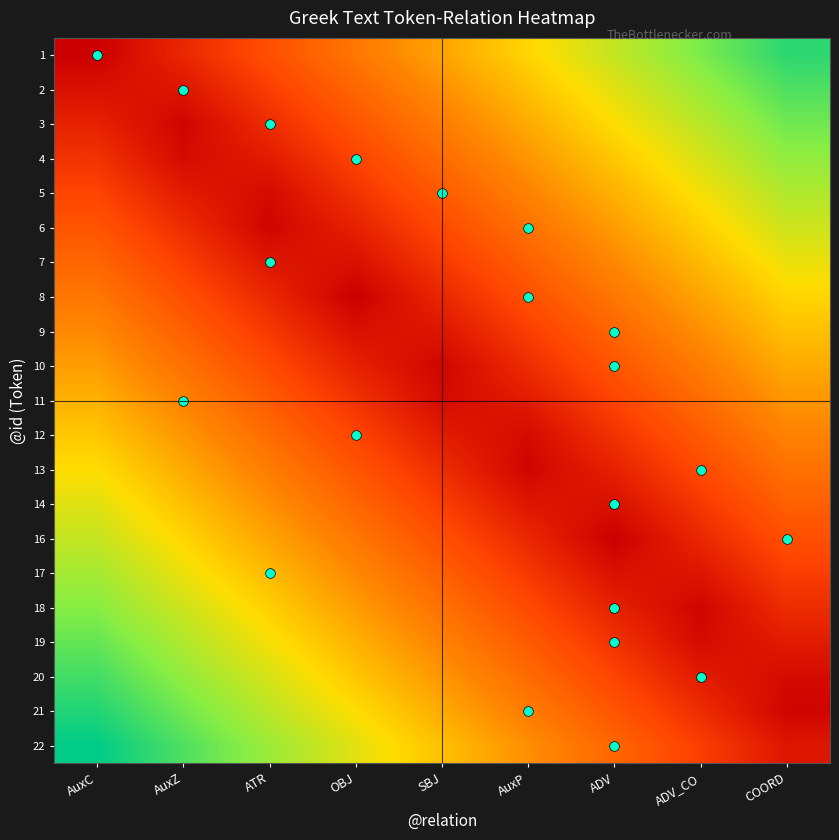

Reading left to right, list all the values displayed in this chart.

1: AuxC=0.0	AuxZ=0.1	ATR=0.2	OBJ=0.3	SBJ=0.5	AuxP=0.6	ADV=0.7	ADV_CO=0.8	COORD=0.9
2: AuxC=0.1	AuxZ=0.1	ATR=0.2	OBJ=0.3	SBJ=0.4	AuxP=0.5	ADV=0.7	ADV_CO=0.8	COORD=0.9
3: AuxC=0.1	AuxZ=0.0	ATR=0.1	OBJ=0.2	SBJ=0.4	AuxP=0.5	ADV=0.6	ADV_CO=0.7	COORD=0.8
4: AuxC=0.1	AuxZ=0.0	ATR=0.1	OBJ=0.2	SBJ=0.3	AuxP=0.4	ADV=0.6	ADV_CO=0.7	COORD=0.8
5: AuxC=0.2	AuxZ=0.1	ATR=0.0	OBJ=0.1	SBJ=0.3	AuxP=0.4	ADV=0.5	ADV_CO=0.6	COORD=0.7
6: AuxC=0.2	AuxZ=0.1	ATR=0.0	OBJ=0.1	SBJ=0.2	AuxP=0.3	ADV=0.5	ADV_CO=0.6	COORD=0.7
7: AuxC=0.3	AuxZ=0.2	ATR=0.1	OBJ=0.1	SBJ=0.2	AuxP=0.3	ADV=0.4	ADV_CO=0.5	COORD=0.6
8: AuxC=0.3	AuxZ=0.2	ATR=0.1	OBJ=0.0	SBJ=0.1	AuxP=0.2	ADV=0.3	ADV_CO=0.5	COORD=0.6
9: AuxC=0.4	AuxZ=0.3	ATR=0.2	OBJ=0.1	SBJ=0.1	AuxP=0.2	ADV=0.3	ADV_CO=0.4	COORD=0.5
10: AuxC=0.5	AuxZ=0.3	ATR=0.2	OBJ=0.1	SBJ=0.0	AuxP=0.1	ADV=0.2	ADV_CO=0.4	COORD=0.5
11: AuxC=0.5	AuxZ=0.4	ATR=0.3	OBJ=0.1	SBJ=0.0	AuxP=0.1	ADV=0.2	ADV_CO=0.3	COORD=0.4
12: AuxC=0.6	AuxZ=0.4	ATR=0.3	OBJ=0.2	SBJ=0.1	AuxP=0.0	ADV=0.1	ADV_CO=0.3	COORD=0.4
13: AuxC=0.6	AuxZ=0.5	ATR=0.4	OBJ=0.2	SBJ=0.1	AuxP=0.0	ADV=0.1	ADV_CO=0.2	COORD=0.3
14: AuxC=0.7	AuxZ=0.5	ATR=0.4	OBJ=0.3	SBJ=0.2	AuxP=0.1	ADV=0.1	ADV_CO=0.2	COORD=0.3
16: AuxC=0.7	AuxZ=0.6	ATR=0.5	OBJ=0.3	SBJ=0.2	AuxP=0.1	ADV=0.0	ADV_CO=0.1	COORD=0.2
17: AuxC=0.8	AuxZ=0.6	ATR=0.5	OBJ=0.4	SBJ=0.3	AuxP=0.2	ADV=0.1	ADV_CO=0.1	COORD=0.2
18: AuxC=0.8	AuxZ=0.7	ATR=0.6	OBJ=0.5	SBJ=0.3	AuxP=0.2	ADV=0.1	ADV_CO=0.0	COORD=0.1
19: AuxC=0.8	AuxZ=0.7	ATR=0.6	OBJ=0.5	SBJ=0.4	AuxP=0.3	ADV=0.1	ADV_CO=0.0	COORD=0.1
20: AuxC=0.9	AuxZ=0.8	ATR=0.7	OBJ=0.6	SBJ=0.4	AuxP=0.3	ADV=0.2	ADV_CO=0.1	COORD=0.0
21: AuxC=0.9	AuxZ=0.8	ATR=0.7	OBJ=0.6	SBJ=0.5	AuxP=0.4	ADV=0.2	ADV_CO=0.1	COORD=0.0
22: AuxC=1.0	AuxZ=0.9	ATR=0.8	OBJ=0.7	SBJ=0.5	AuxP=0.4	ADV=0.3	ADV_CO=0.2	COORD=0.1